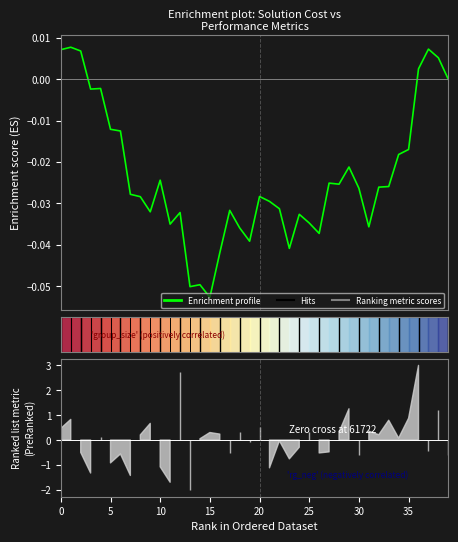

True or false: the data shows -0.0 at 11.

True